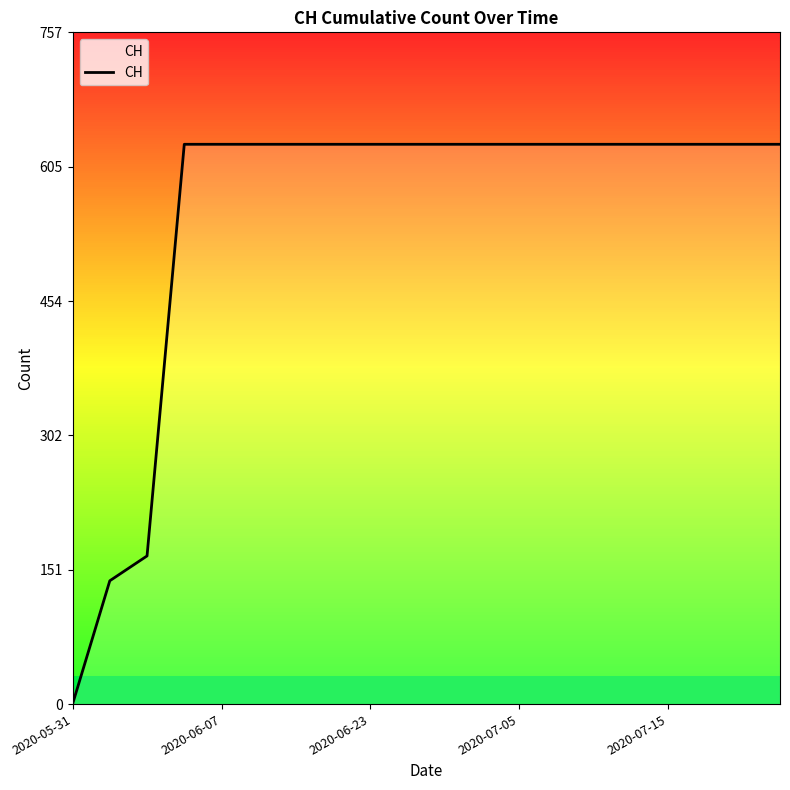

What is the greatest value displayed?

631